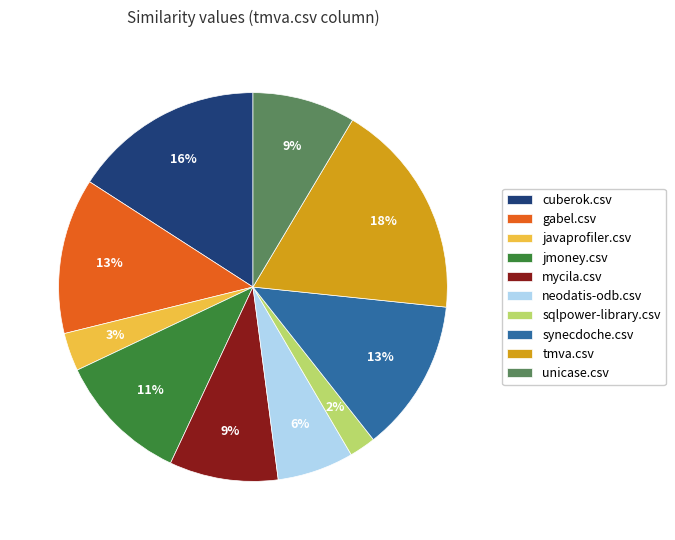

What is the largest slice in the pie chart?

tmva.csv